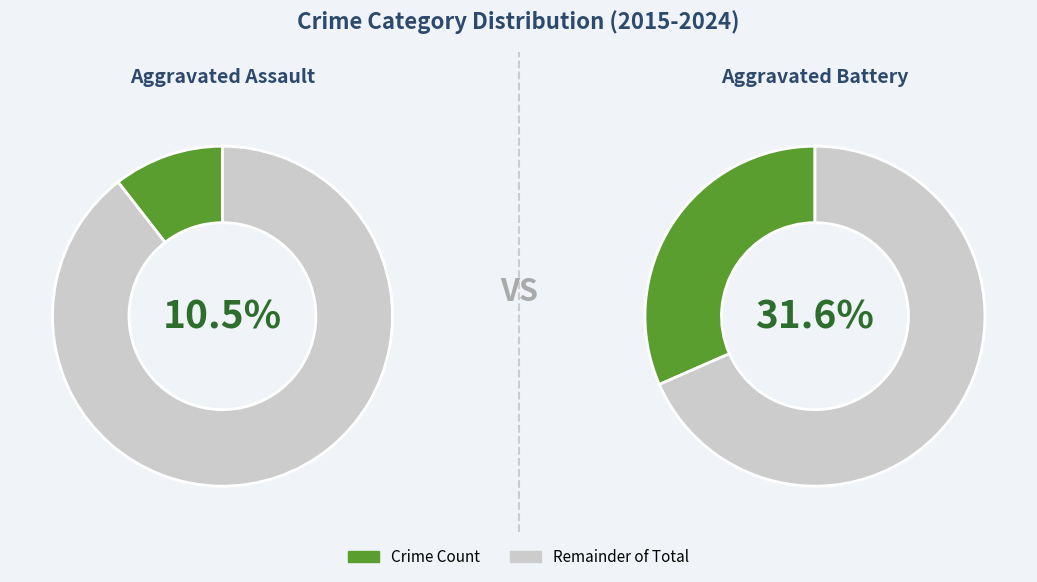

Does 2019 account for over 50% of the chart?

No